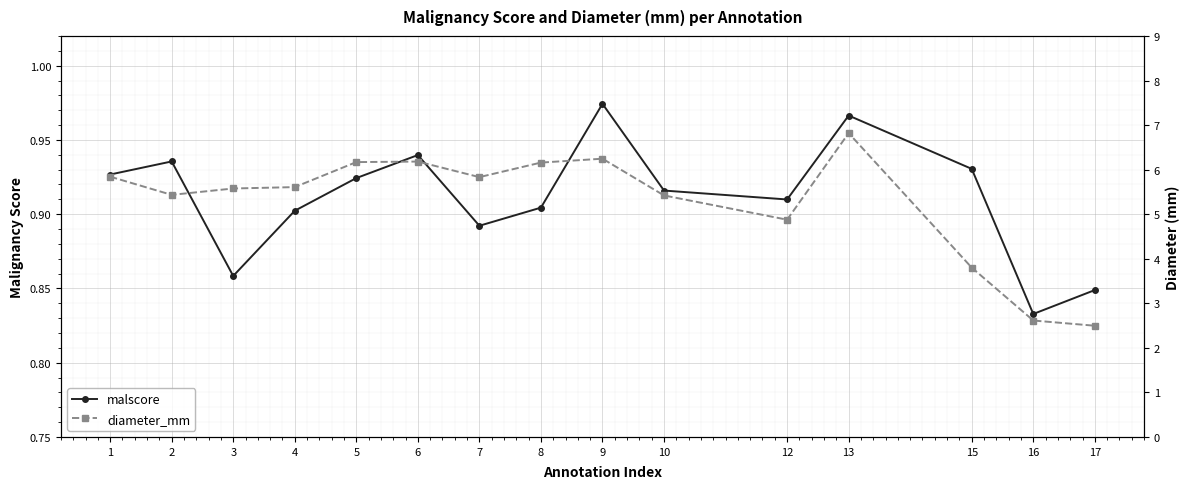

Which series has the largest total across all categories?

diameter_mm